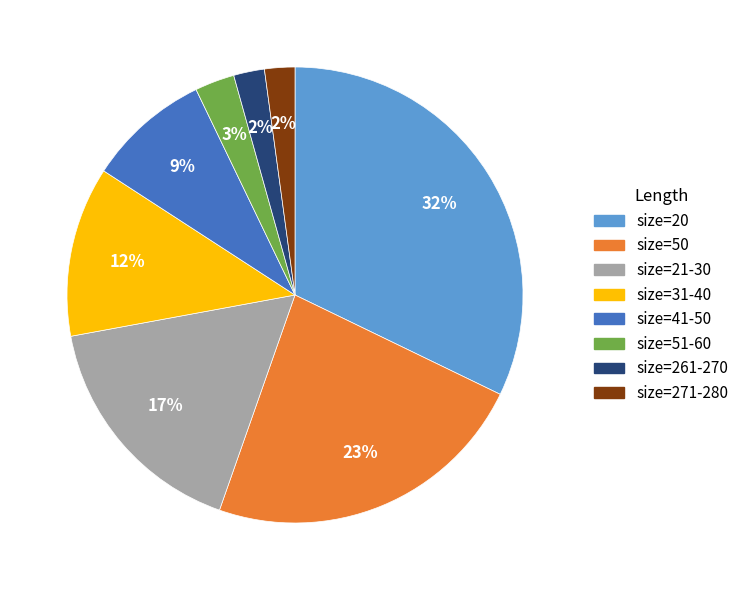

Is it true that size=51-60 is 11% of the pie?

False